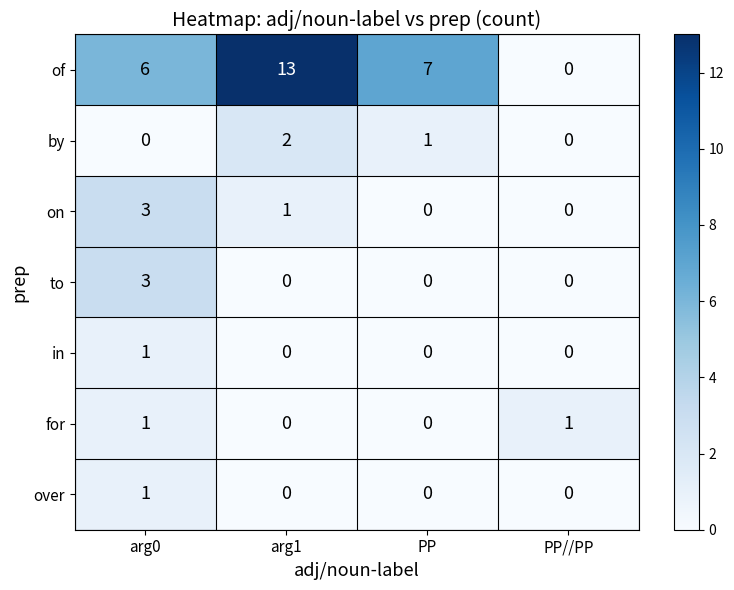

At which category is the sum across all series the highest?

arg1